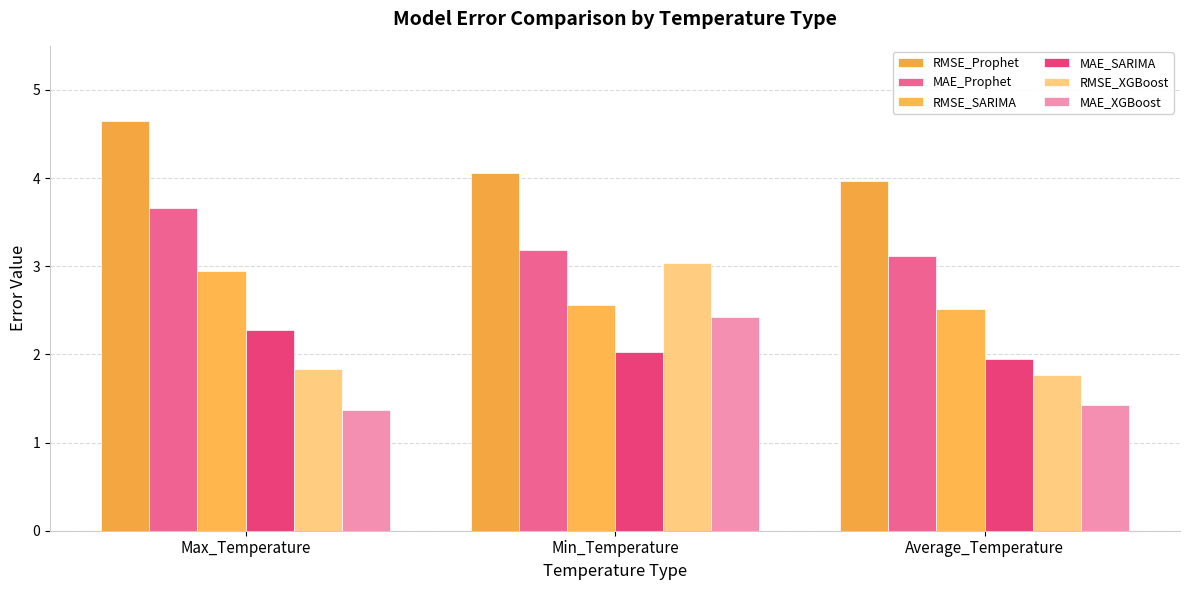

What is the approximate value of MAE_XGBoost at Average_Temperature?

1.4